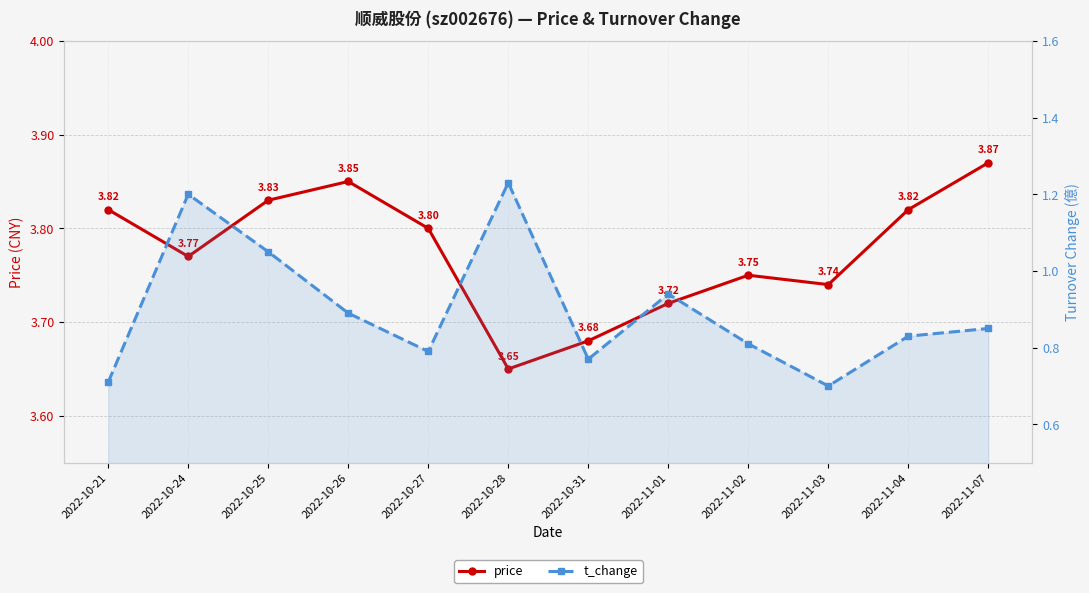

List the labels in order of t_change value, smallest first.

2022-11-03, 2022-10-21, 2022-10-31, 2022-10-27, 2022-11-02, 2022-11-04, 2022-11-07, 2022-10-26, 2022-11-01, 2022-10-25, 2022-10-24, 2022-10-28